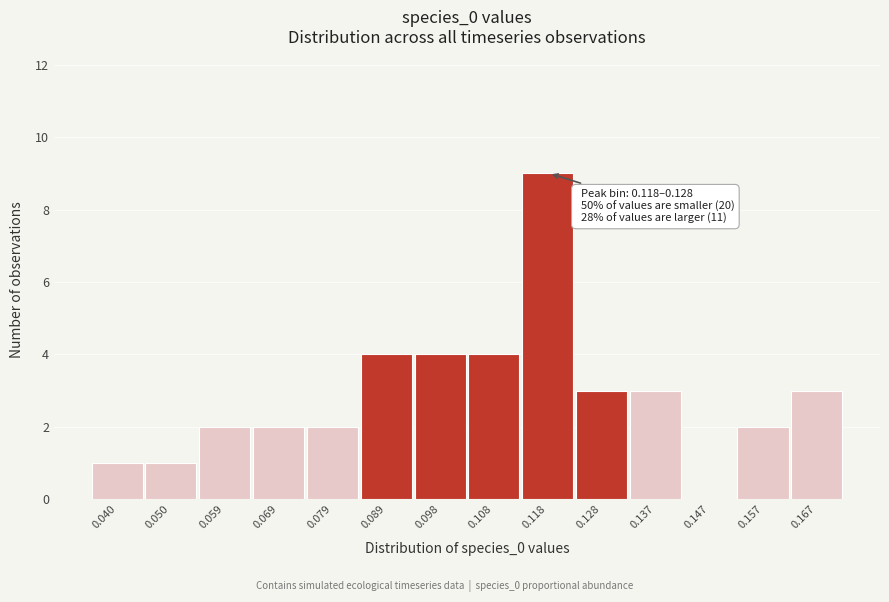

Reading left to right, what are all the values shown in this chart?

0.040=1	0.050=1	0.059=2	0.069=2	0.079=2	0.089=4	0.098=4	0.108=4	0.118=9	0.128=3	0.137=3	0.147=0	0.157=2	0.167=3